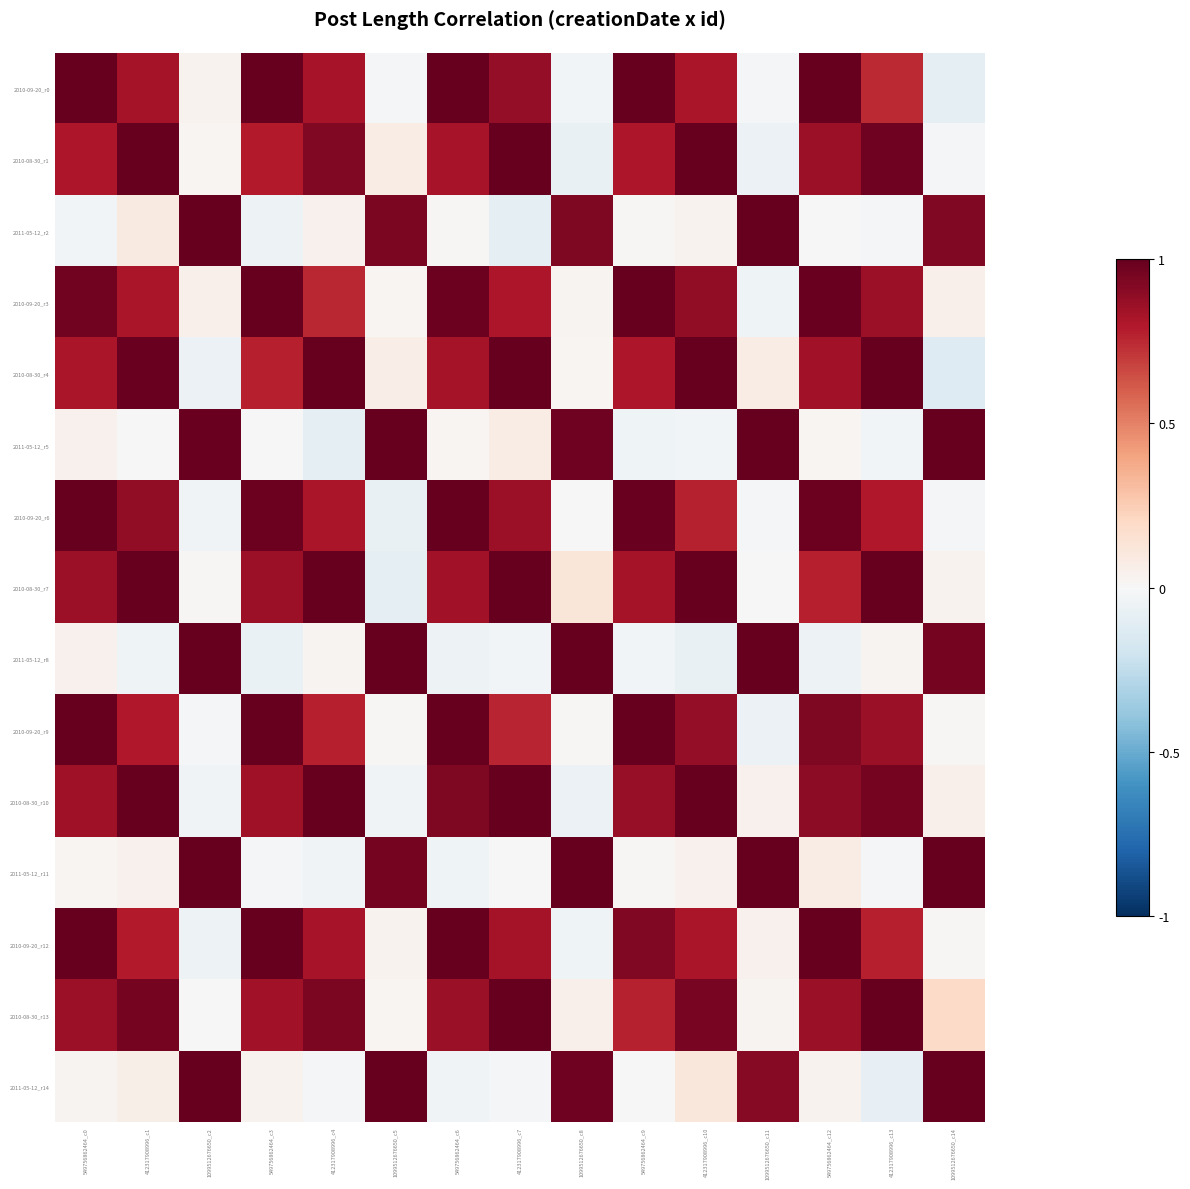

Reading left to right, list all the values displayed in this chart.

2010-09-20_r0: 549756862464_c0=1.0	412317908996_c1=0.8	1099512676650_c2=0.0	549756862464_c3=1.0	412317908996_c4=0.8	1099512676650_c5=-0.0	549756862464_c6=1.0	412317908996_c7=0.9	1099512676650_c8=-0.0	549756862464_c9=1.0	412317908996_c10=0.8	1099512676650_c11=-0.0	549756862464_c12=1.0	412317908996_c13=0.7	1099512676650_c14=-0.1
2010-08-30_r1: 549756862464_c0=0.8	412317908996_c1=1.0	1099512676650_c2=0.0	549756862464_c3=0.8	412317908996_c4=0.9	1099512676650_c5=0.1	549756862464_c6=0.8	412317908996_c7=1.0	1099512676650_c8=-0.1	549756862464_c9=0.8	412317908996_c10=1.0	1099512676650_c11=-0.1	549756862464_c12=0.9	412317908996_c13=1.0	1099512676650_c14=-0.0
2011-05-12_r2: 549756862464_c0=-0.0	412317908996_c1=0.1	1099512676650_c2=1.0	549756862464_c3=-0.1	412317908996_c4=0.0	1099512676650_c5=0.9	549756862464_c6=0.0	412317908996_c7=-0.1	1099512676650_c8=0.9	549756862464_c9=0.0	412317908996_c10=0.0	1099512676650_c11=1.0	549756862464_c12=-0.0	412317908996_c13=-0.0	1099512676650_c14=0.9
2010-09-20_r3: 549756862464_c0=1.0	412317908996_c1=0.8	1099512676650_c2=0.1	549756862464_c3=1.0	412317908996_c4=0.8	1099512676650_c5=0.0	549756862464_c6=1.0	412317908996_c7=0.8	1099512676650_c8=0.0	549756862464_c9=1.0	412317908996_c10=0.9	1099512676650_c11=-0.0	549756862464_c12=1.0	412317908996_c13=0.9	1099512676650_c14=0.0
2010-08-30_r4: 549756862464_c0=0.8	412317908996_c1=1.0	1099512676650_c2=-0.1	549756862464_c3=0.8	412317908996_c4=1.0	1099512676650_c5=0.1	549756862464_c6=0.8	412317908996_c7=1.0	1099512676650_c8=0.0	549756862464_c9=0.8	412317908996_c10=1.0	1099512676650_c11=0.1	549756862464_c12=0.8	412317908996_c13=1.0	1099512676650_c14=-0.1
2011-05-12_r5: 549756862464_c0=0.0	412317908996_c1=0.0	1099512676650_c2=1.0	549756862464_c3=0.0	412317908996_c4=-0.1	1099512676650_c5=1.0	549756862464_c6=0.0	412317908996_c7=0.1	1099512676650_c8=1.0	549756862464_c9=-0.0	412317908996_c10=-0.0	1099512676650_c11=1.0	549756862464_c12=0.0	412317908996_c13=-0.0	1099512676650_c14=1.0
2010-09-20_r6: 549756862464_c0=1.0	412317908996_c1=0.9	1099512676650_c2=-0.0	549756862464_c3=1.0	412317908996_c4=0.8	1099512676650_c5=-0.1	549756862464_c6=1.0	412317908996_c7=0.9	1099512676650_c8=0.0	549756862464_c9=1.0	412317908996_c10=0.8	1099512676650_c11=-0.0	549756862464_c12=1.0	412317908996_c13=0.8	1099512676650_c14=-0.0
2010-08-30_r7: 549756862464_c0=0.9	412317908996_c1=1.0	1099512676650_c2=0.0	549756862464_c3=0.9	412317908996_c4=1.0	1099512676650_c5=-0.1	549756862464_c6=0.8	412317908996_c7=1.0	1099512676650_c8=0.1	549756862464_c9=0.8	412317908996_c10=1.0	1099512676650_c11=-0.0	549756862464_c12=0.8	412317908996_c13=1.0	1099512676650_c14=0.0
2011-05-12_r8: 549756862464_c0=0.0	412317908996_c1=-0.0	1099512676650_c2=1.0	549756862464_c3=-0.1	412317908996_c4=0.0	1099512676650_c5=1.0	549756862464_c6=-0.0	412317908996_c7=-0.0	1099512676650_c8=1.0	549756862464_c9=-0.0	412317908996_c10=-0.1	1099512676650_c11=1.0	549756862464_c12=-0.1	412317908996_c13=0.0	1099512676650_c14=1.0
2010-09-20_r9: 549756862464_c0=1.0	412317908996_c1=0.8	1099512676650_c2=-0.0	549756862464_c3=1.0	412317908996_c4=0.8	1099512676650_c5=0.0	549756862464_c6=1.0	412317908996_c7=0.8	1099512676650_c8=0.0	549756862464_c9=1.0	412317908996_c10=0.9	1099512676650_c11=-0.1	549756862464_c12=0.9	412317908996_c13=0.9	1099512676650_c14=0.0
2010-08-30_r10: 549756862464_c0=0.9	412317908996_c1=1.0	1099512676650_c2=-0.0	549756862464_c3=0.9	412317908996_c4=1.0	1099512676650_c5=-0.0	549756862464_c6=0.9	412317908996_c7=1.0	1099512676650_c8=-0.1	549756862464_c9=0.9	412317908996_c10=1.0	1099512676650_c11=0.0	549756862464_c12=0.9	412317908996_c13=1.0	1099512676650_c14=0.0
2011-05-12_r11: 549756862464_c0=0.0	412317908996_c1=0.0	1099512676650_c2=1.0	549756862464_c3=-0.0	412317908996_c4=-0.0	1099512676650_c5=1.0	549756862464_c6=-0.0	412317908996_c7=-0.0	1099512676650_c8=1.0	549756862464_c9=0.0	412317908996_c10=0.0	1099512676650_c11=1.0	549756862464_c12=0.1	412317908996_c13=-0.0	1099512676650_c14=1.0
2010-09-20_r12: 549756862464_c0=1.0	412317908996_c1=0.8	1099512676650_c2=-0.1	549756862464_c3=1.0	412317908996_c4=0.8	1099512676650_c5=0.0	549756862464_c6=1.0	412317908996_c7=0.8	1099512676650_c8=-0.0	549756862464_c9=0.9	412317908996_c10=0.8	1099512676650_c11=0.0	549756862464_c12=1.0	412317908996_c13=0.8	1099512676650_c14=0.0
2010-08-30_r13: 549756862464_c0=0.9	412317908996_c1=1.0	1099512676650_c2=0.0	549756862464_c3=0.8	412317908996_c4=0.9	1099512676650_c5=0.0	549756862464_c6=0.9	412317908996_c7=1.0	1099512676650_c8=0.1	549756862464_c9=0.8	412317908996_c10=1.0	1099512676650_c11=0.0	549756862464_c12=0.9	412317908996_c13=1.0	1099512676650_c14=0.2
2011-05-12_r14: 549756862464_c0=0.0	412317908996_c1=0.1	1099512676650_c2=1.0	549756862464_c3=0.0	412317908996_c4=-0.0	1099512676650_c5=1.0	549756862464_c6=-0.0	412317908996_c7=-0.0	1099512676650_c8=1.0	549756862464_c9=0.0	412317908996_c10=0.1	1099512676650_c11=0.9	549756862464_c12=0.0	412317908996_c13=-0.1	1099512676650_c14=1.0